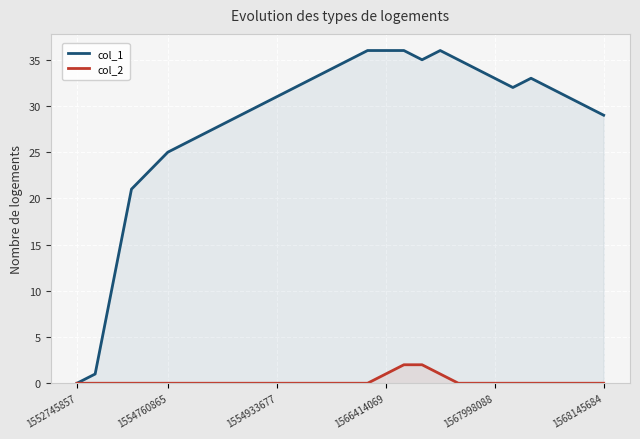

How many categories are shown in the chart?

30